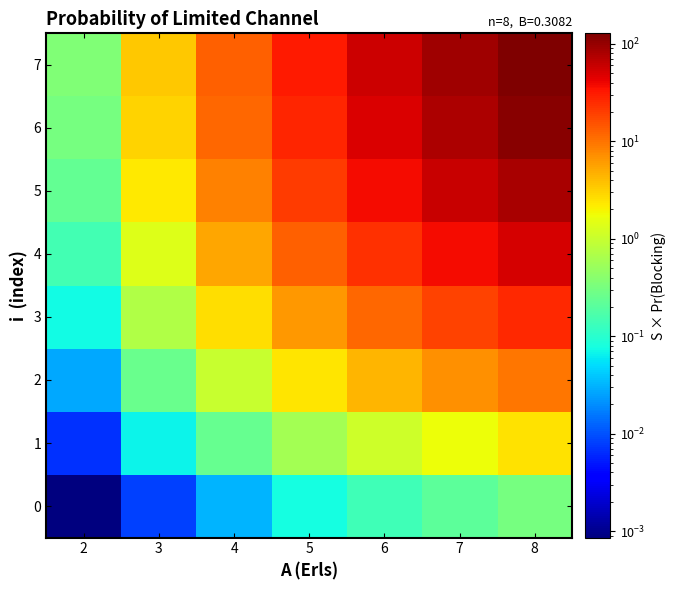

Reading left to right, list all the values displayed in this chart.

0: 2=0.0	3=0.0	4=0.0	5=0.1	6=0.1	7=0.2	8=0.3
1: 2=0.0	3=0.1	4=0.3	5=0.6	6=1.1	7=1.7	8=2.5
2: 2=0.0	3=0.3	4=1.0	5=2.4	6=4.4	7=7.0	8=9.9
3: 2=0.1	3=0.7	4=2.7	5=6.4	6=11.8	7=18.6	8=26.3
4: 2=0.1	3=1.4	4=5.4	5=12.9	6=23.7	7=37.2	8=52.6
5: 2=0.2	3=2.2	4=8.6	5=20.6	6=37.9	7=59.5	8=84.1
6: 2=0.3	3=3.0	4=11.4	5=27.4	6=50.5	7=79.3	8=112.2
7: 2=0.4	3=3.4	4=13.1	5=31.3	6=57.8	7=90.6	8=128.2